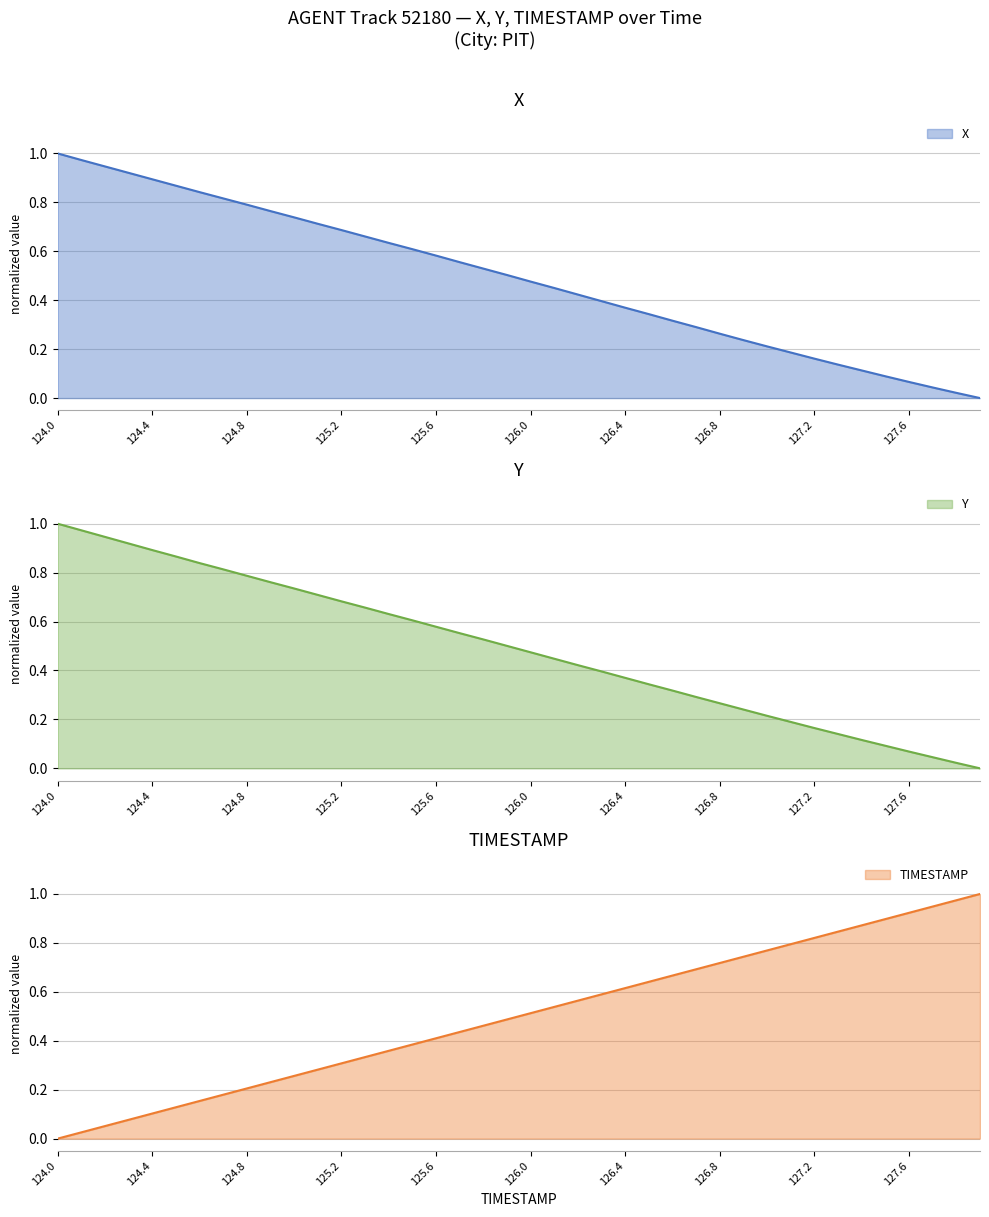

List the labels in order of TIMESTAMP value, smallest first.

124.0, 124.1, 124.2, 124.3, 124.4, 124.5, 124.6, 124.7, 124.8, 124.9, 125.0, 125.1, 125.2, 125.3, 125.4, 125.5, 125.6, 125.7, 125.8, 125.9, 126.0, 126.1, 126.2, 126.3, 126.4, 126.5, 126.6, 126.7, 126.8, 126.9, 127.0, 127.1, 127.2, 127.3, 127.4, 127.5, 127.6, 127.7, 127.8, 127.9